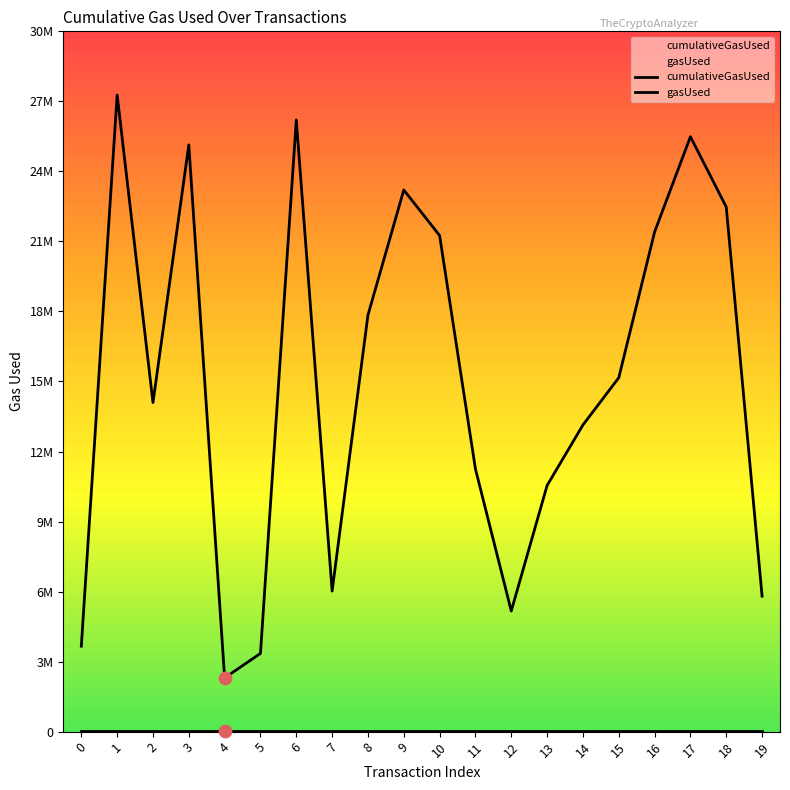

What is the change in value from 6 to 12?

-21384949